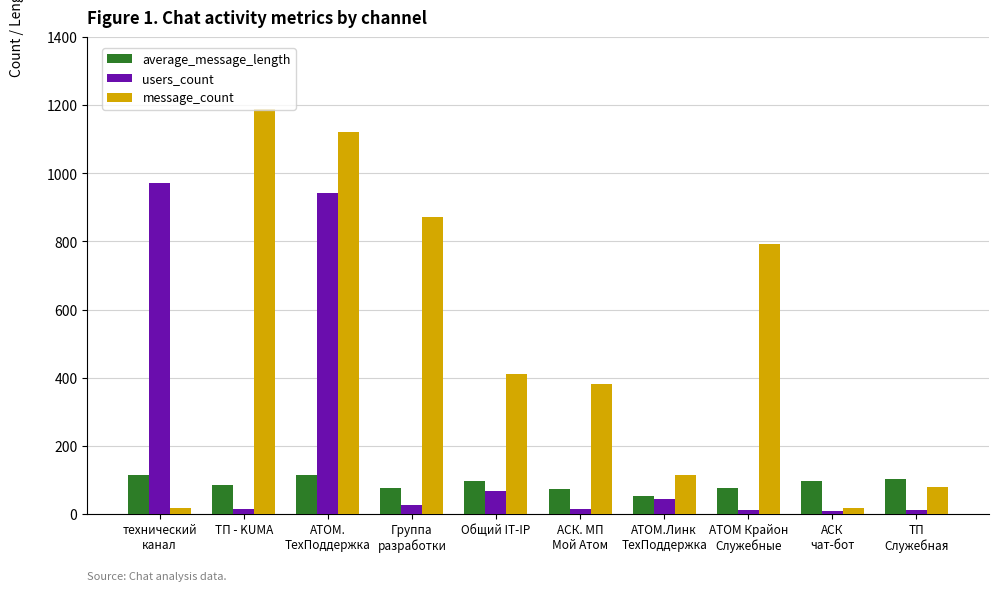

Is it true that average_message_length equals 112.5 at АТОМ.
ТехПоддержка?

True